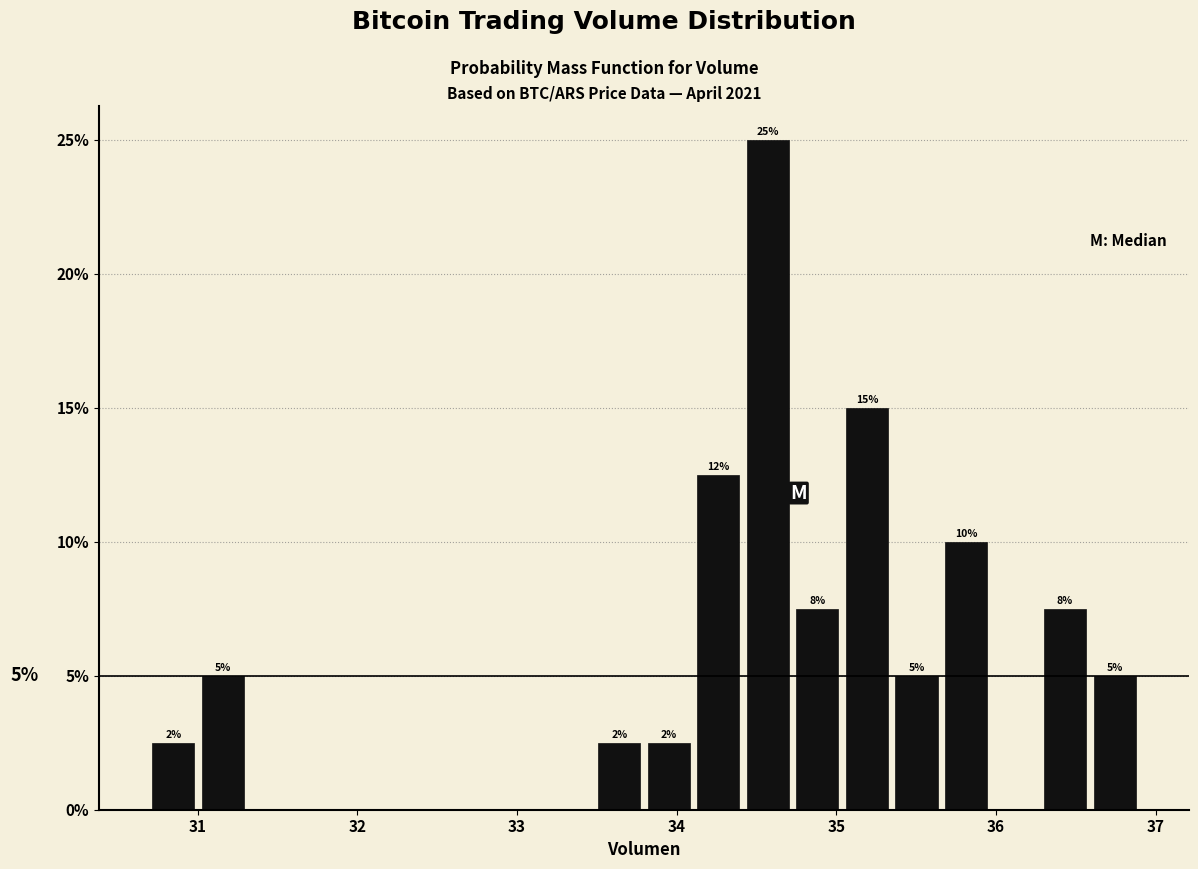

Around what value on the x-axis is the tallest bar? Give the approximate position of its centre, as read against the axis.

34.6